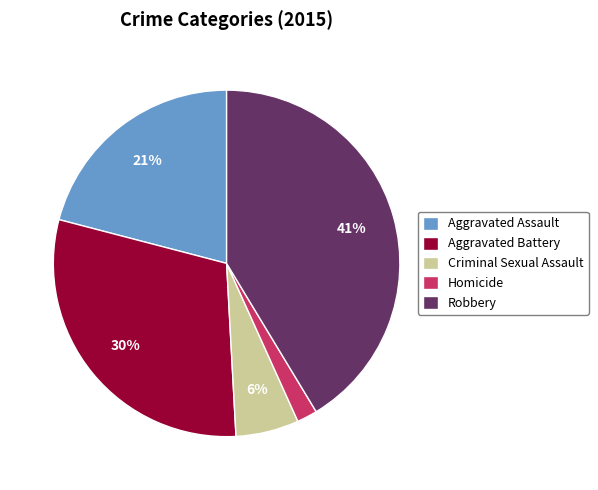

Rank the categories by value from lowest to highest.

Homicide, Criminal Sexual Assault, Aggravated Assault, Aggravated Battery, Robbery